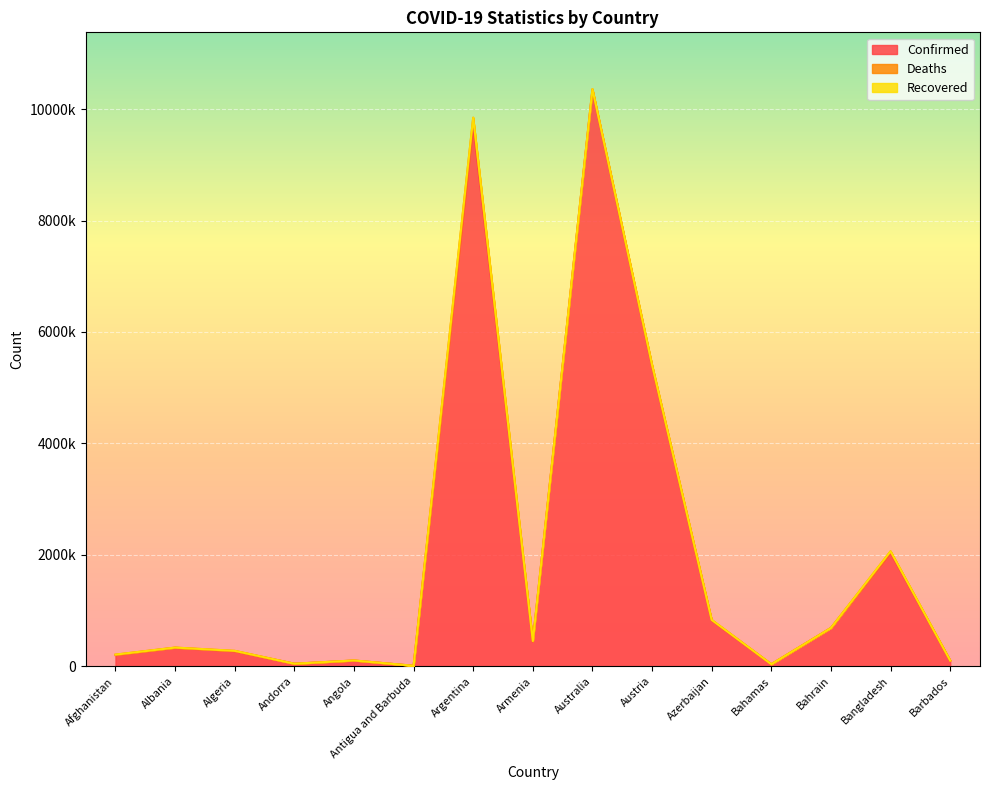

What is the difference between the maximum and minimum values in the Confirmed series?

10333721